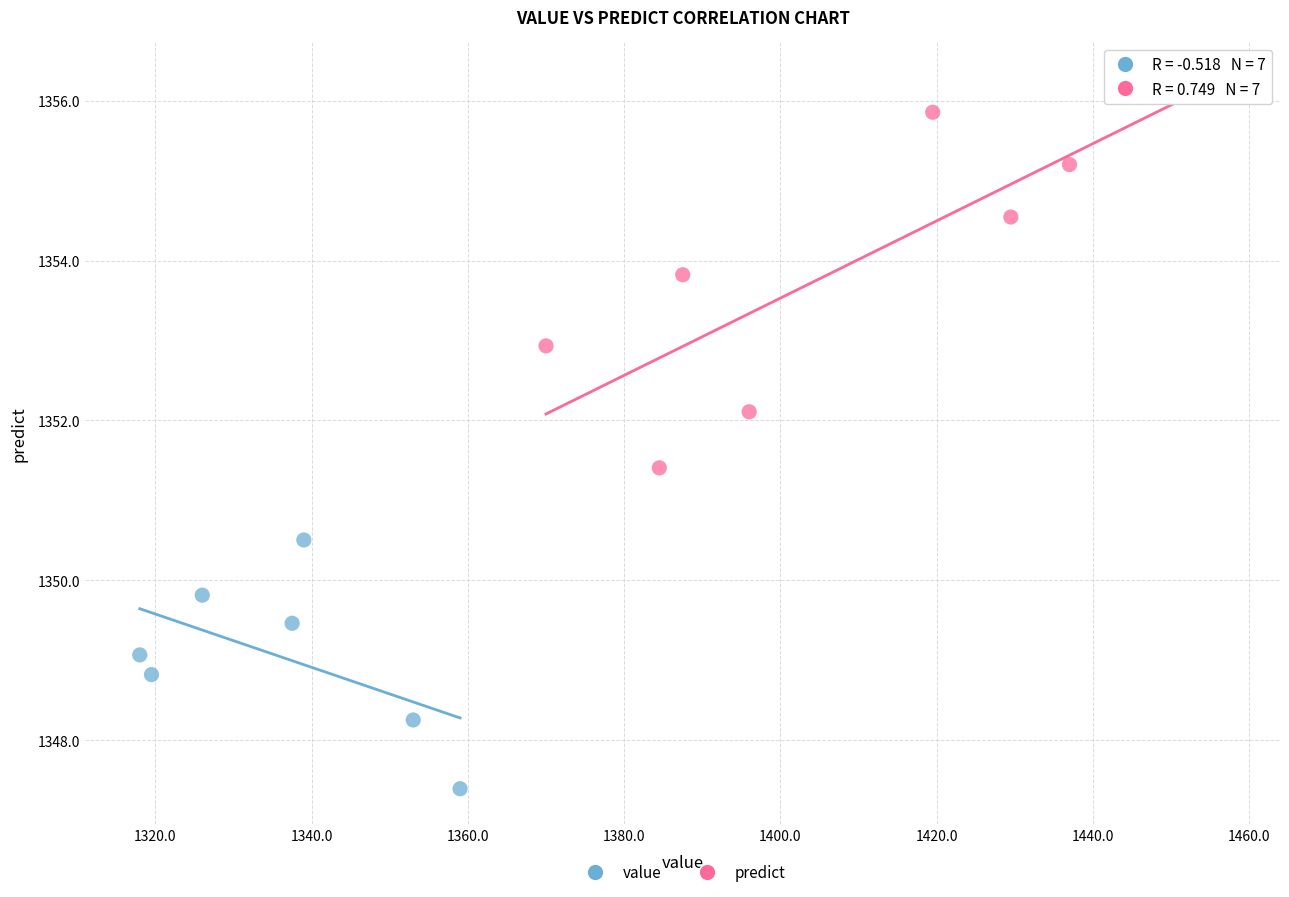

Which series reaches the maximum Y coordinate?

predict